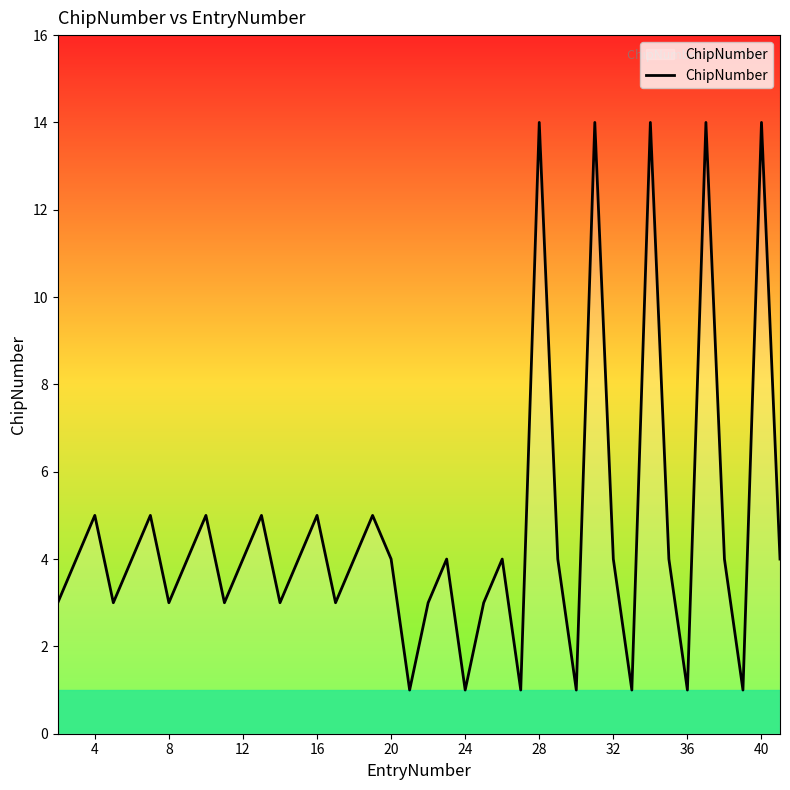

What is the greatest value displayed?

14